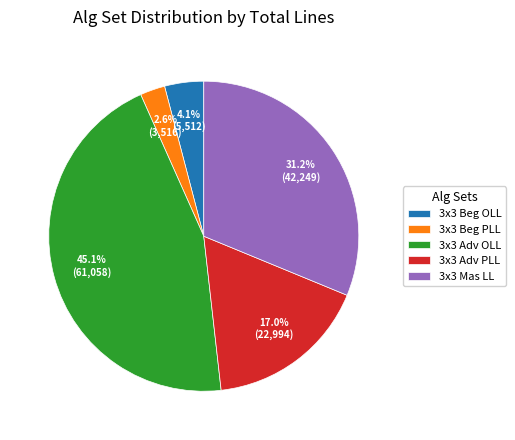

Does 3x3 Beg PLL account for over 50% of the chart?

No